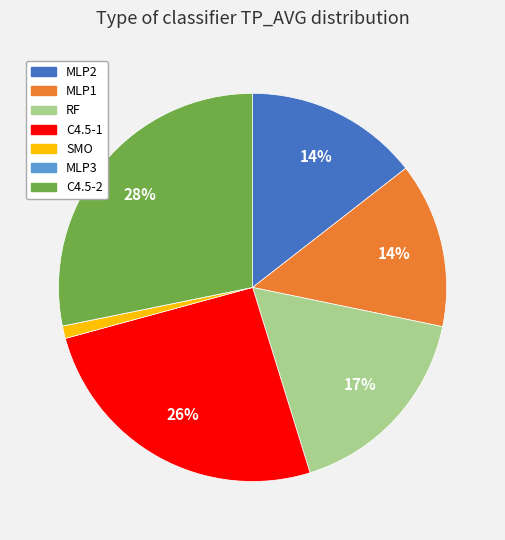

Which slice is the largest?

C4.5-2